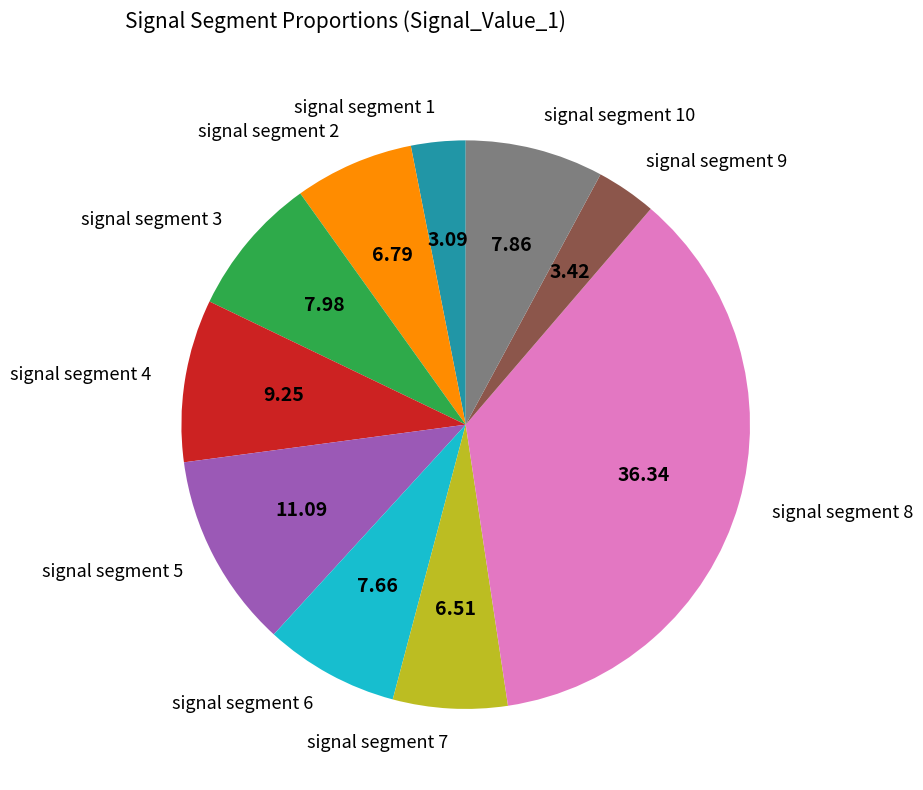

Between signal segment 9 and signal segment 4, which is larger?

signal segment 4